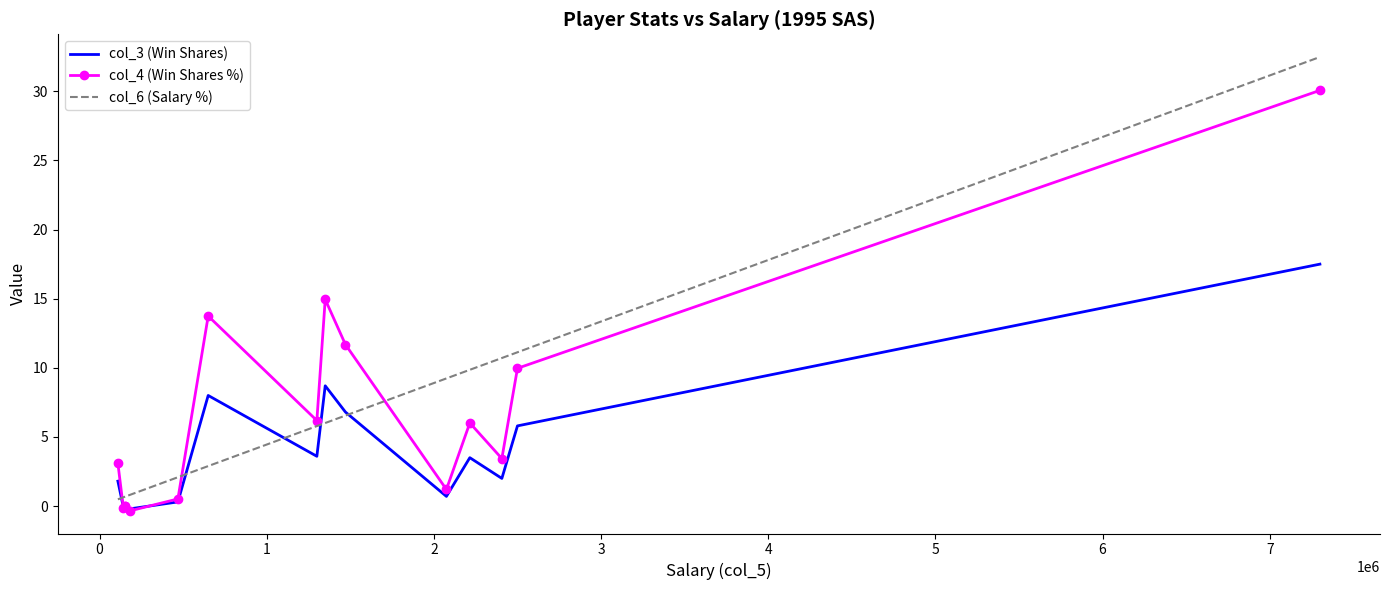

True or false: col_4 (Win Shares %) has a value of 13.7 at 5.

True